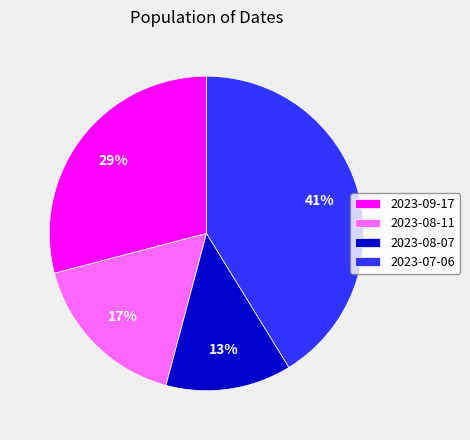

Does 2023-07-06 account for over 50% of the chart?

No